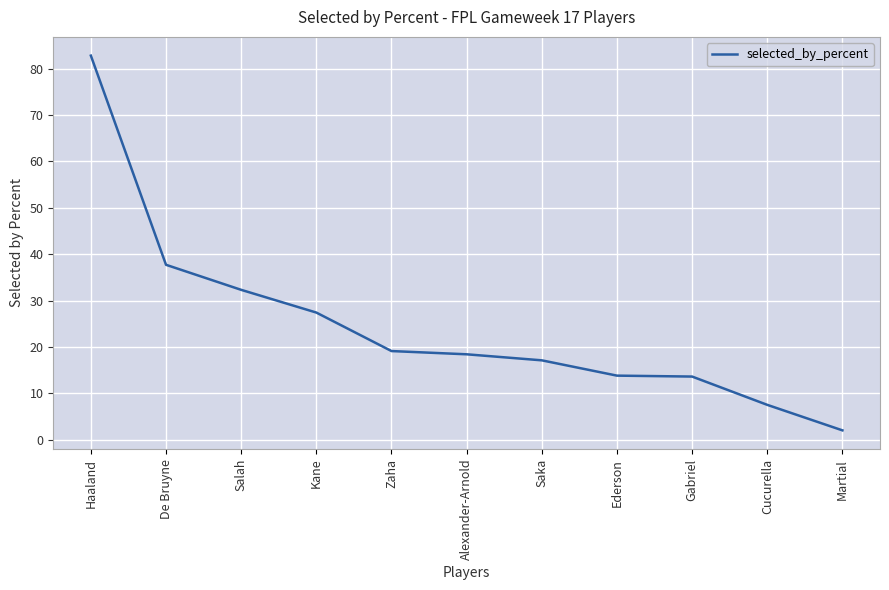

What is the change in value from Haaland to Zaha?

-63.7